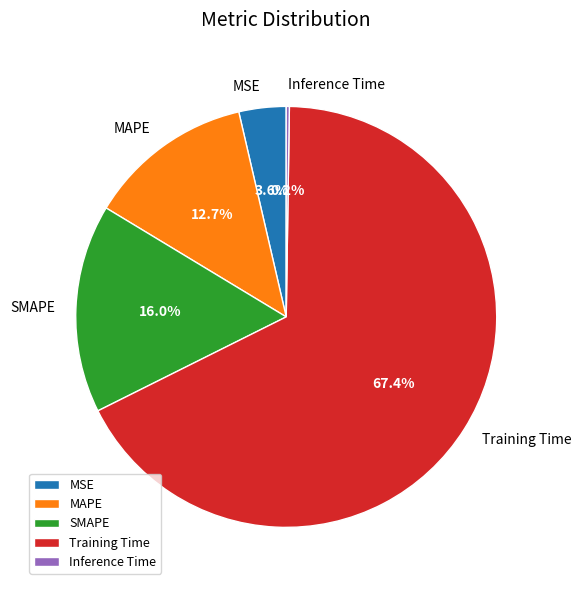

Which slice is the largest?

Training Time